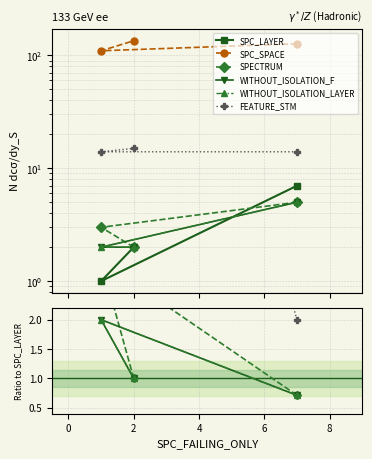

How many values in the SPC_LAYER series exceed 2?

1